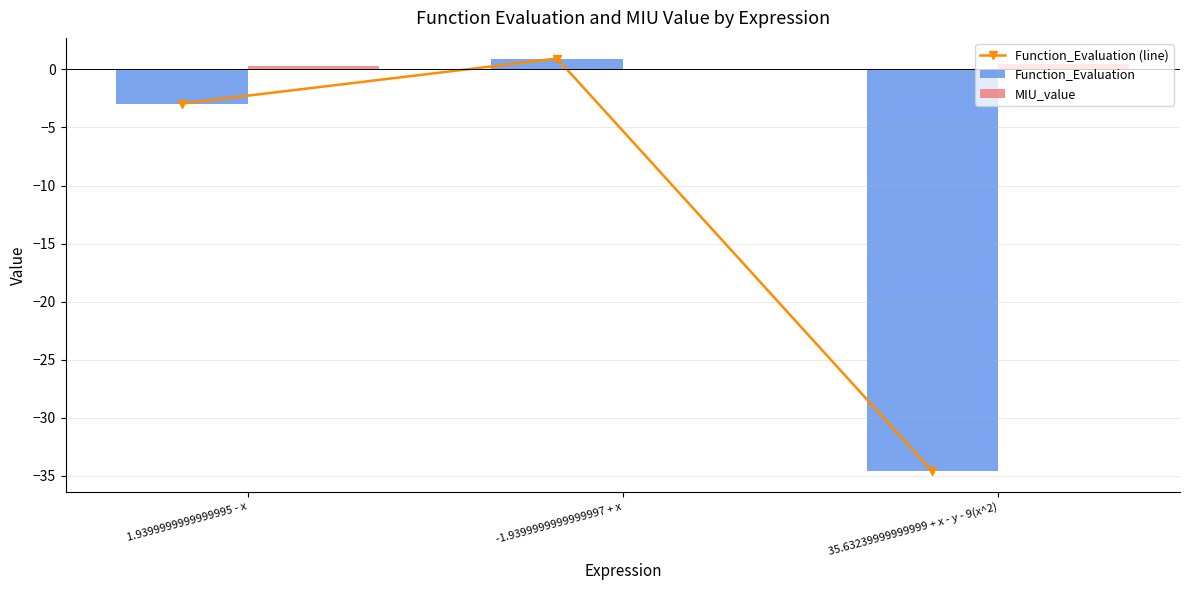

What is the average value of the MIU_value series?

0.3